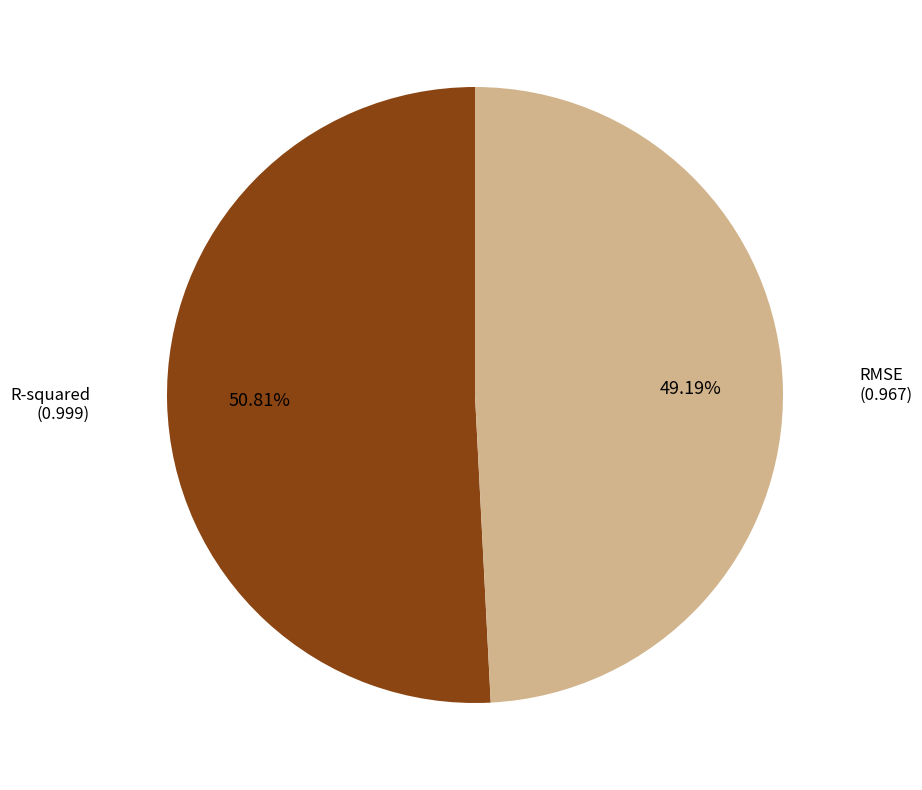

Combined, do RMSE and R-squared account for over 50%?

Yes